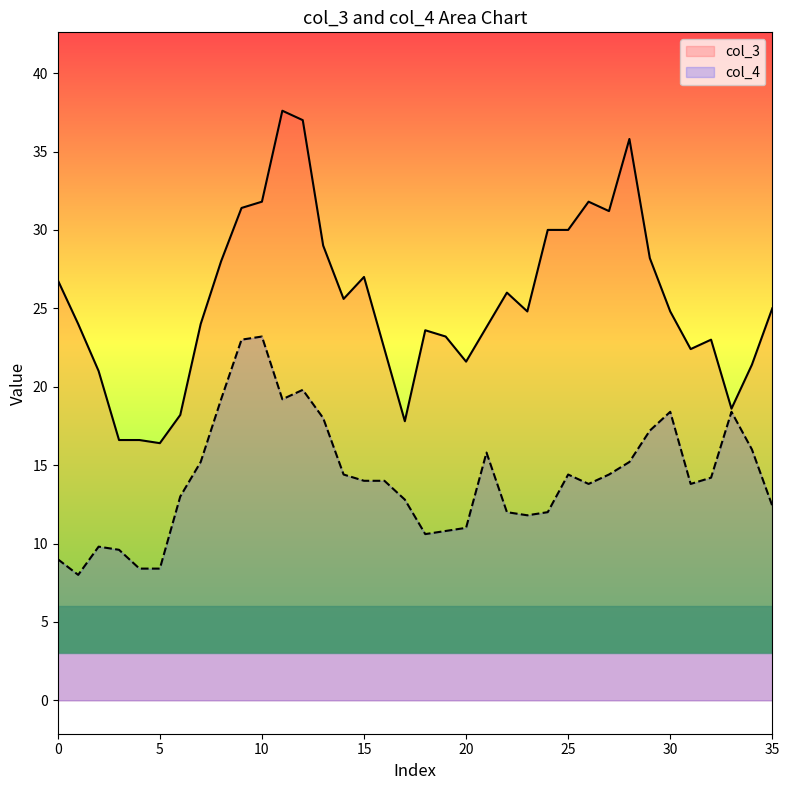

At which category is the sum across all series the highest?

12